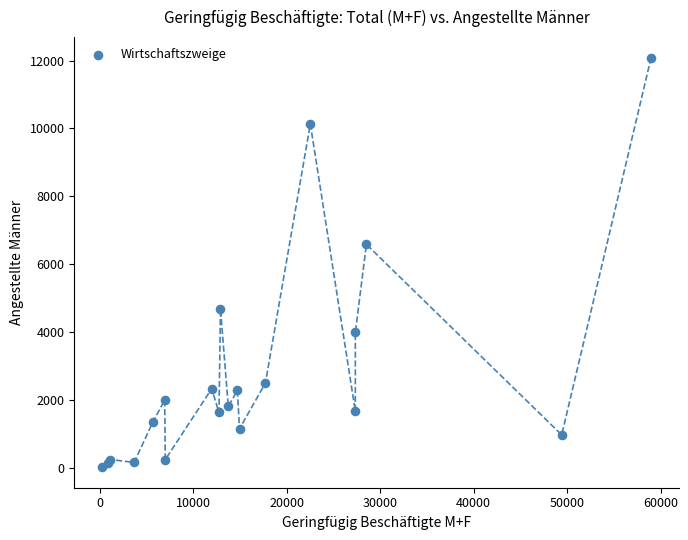

What Y value in the scatter plot is closest to 6054?

6585